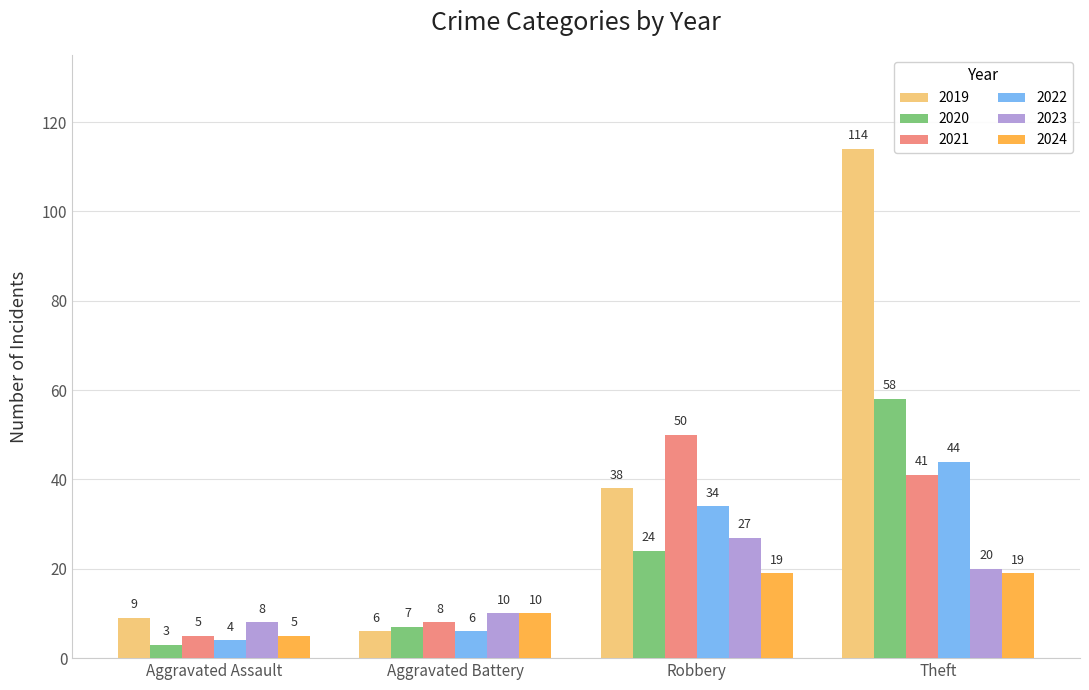

Which series changed the most between Robbery and Theft?

2019